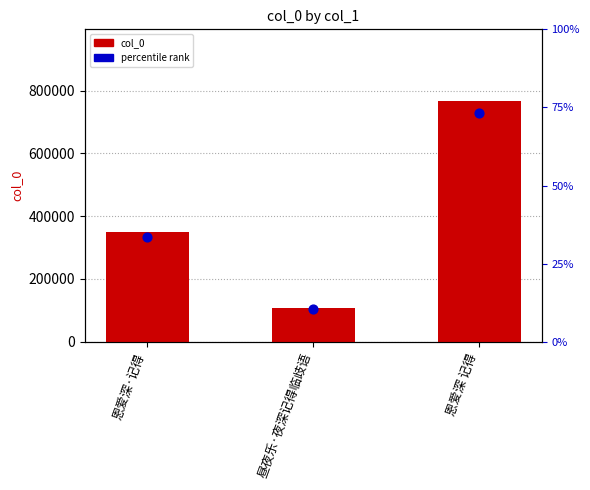

What is the change in value from 恩爱深·记得 to 昼夜乐·夜深记得临歧语?

-242372